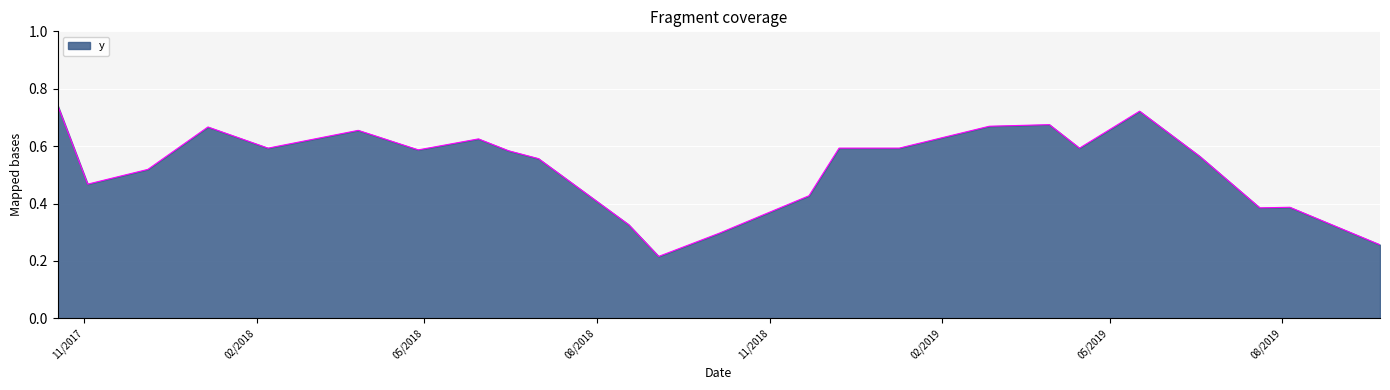

Is this an area chart (filled region under the line)?

Yes